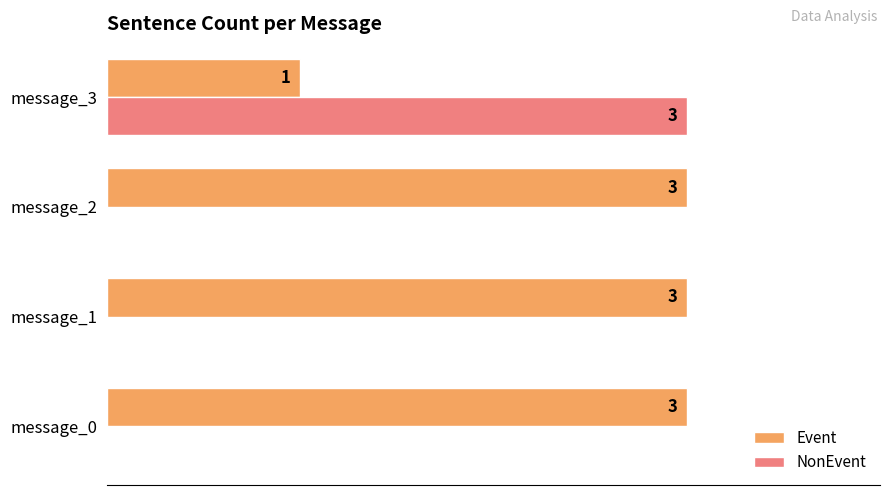

Which series changed the most between message_1 and message_3?

NonEvent